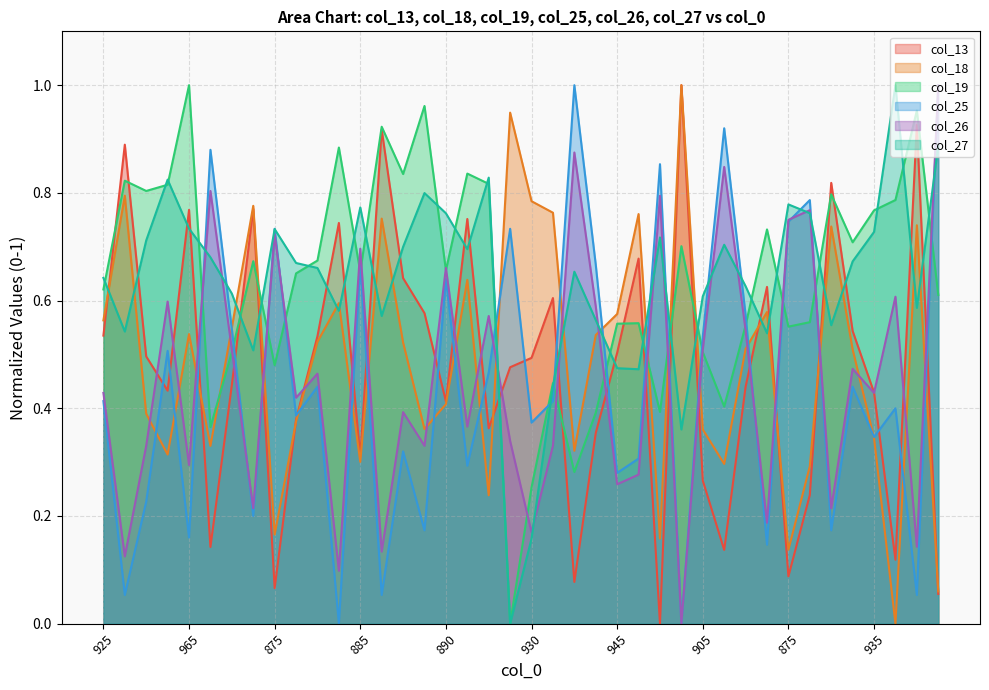

Which has a higher value, 920 or 960?

960